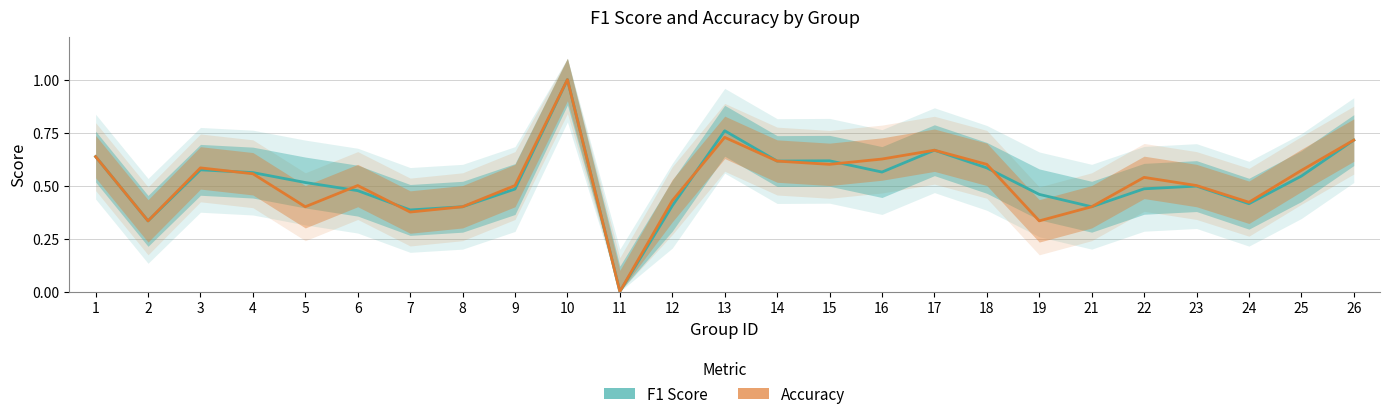

What is the difference between the maximum and minimum values in the accuracy series?

1.0